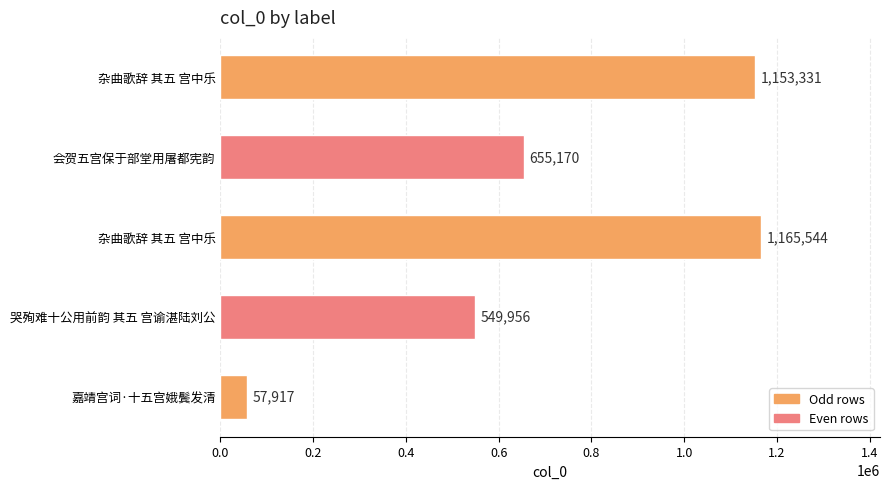

How many bars are there in total?

5